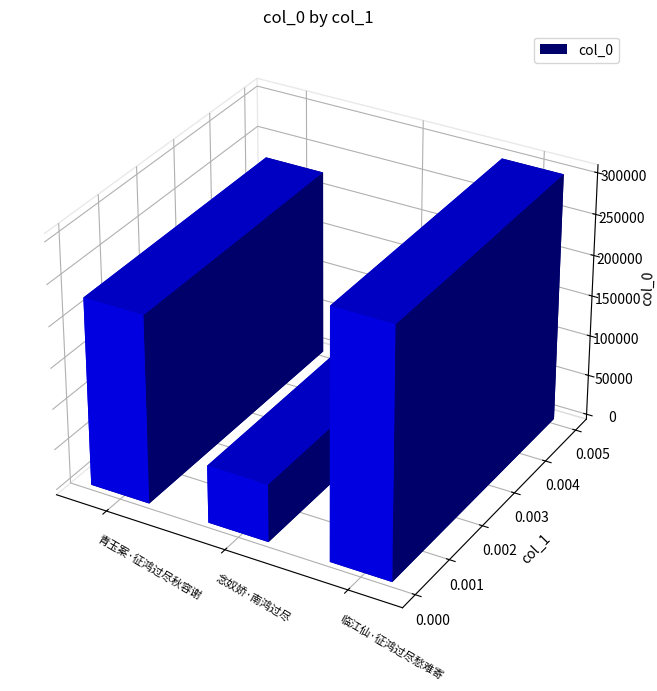

The value at 临江仙·征鸿过尽愁难寄 is 117491. True or false?

False